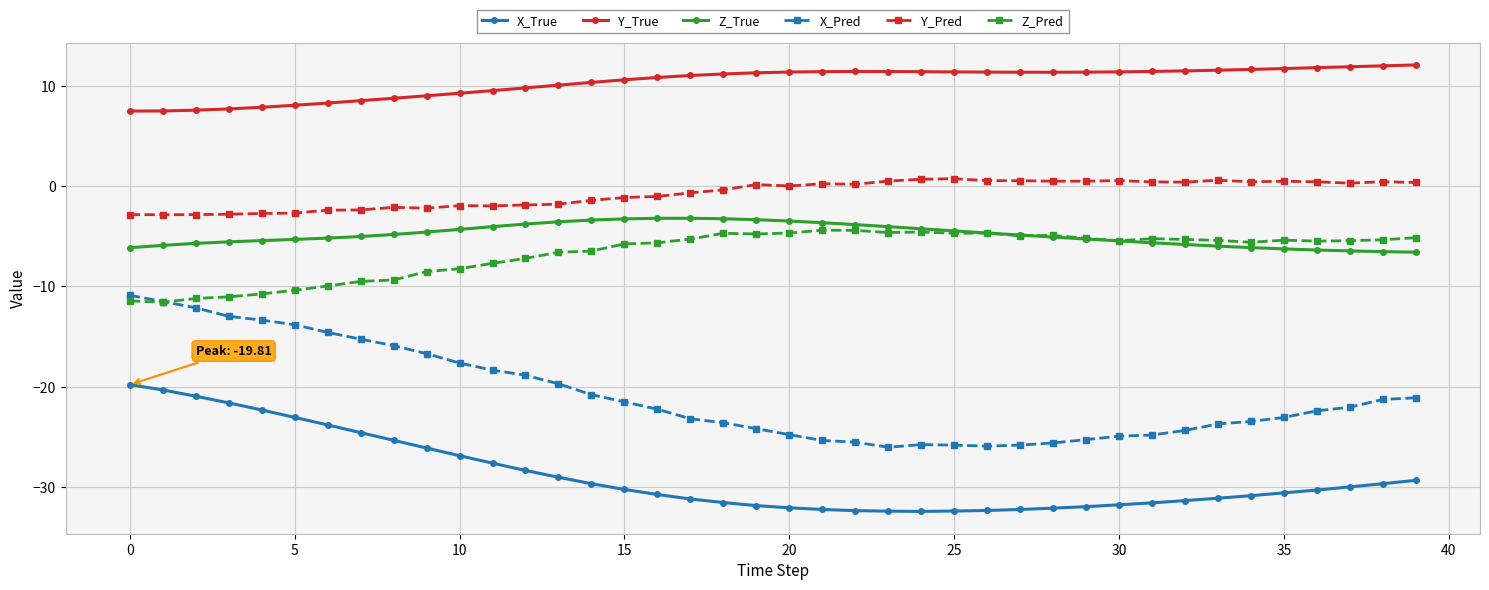

True or false: Y_Pred and X_True intersect in this chart.

False